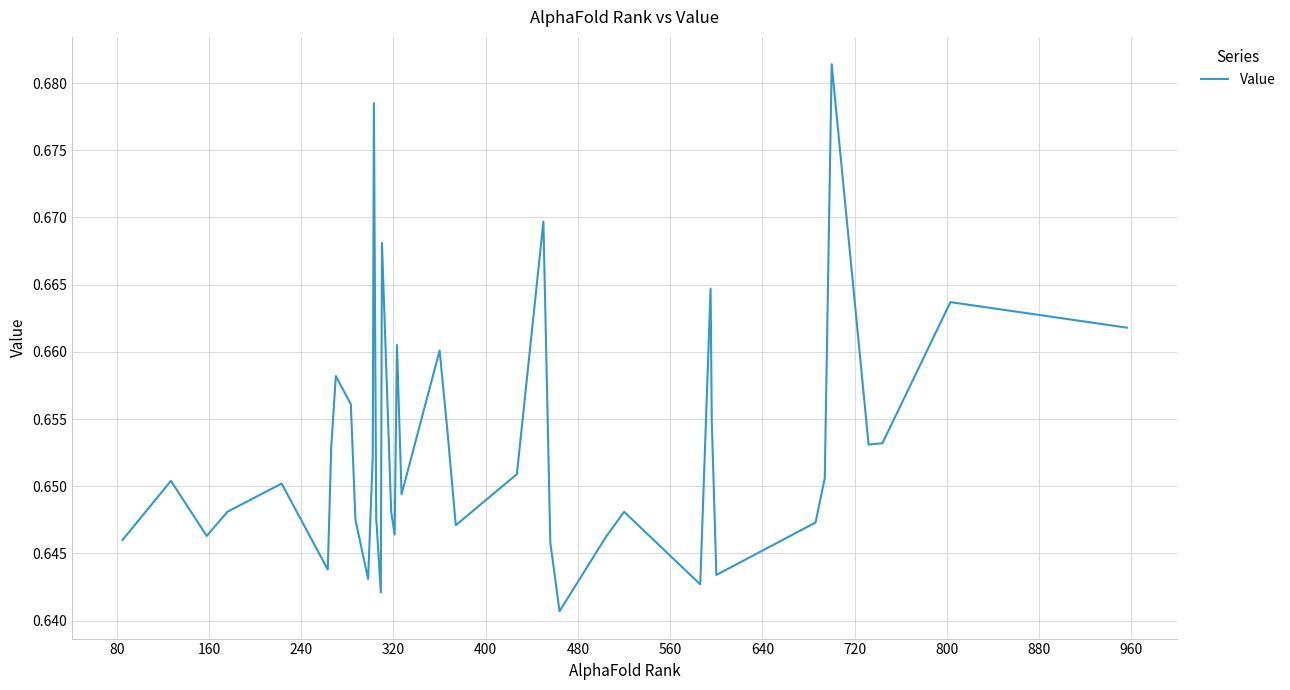

How many lines are shown in the chart?

1